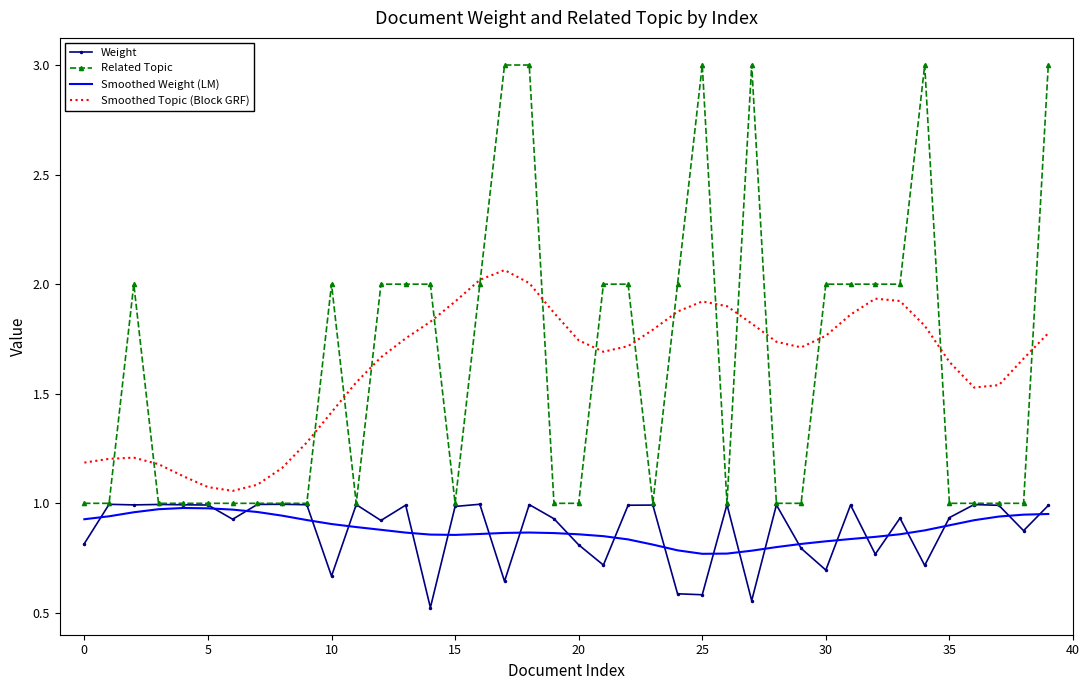

True or false: Weight and Smoothed Topic (Block GRF) intersect in this chart.

False